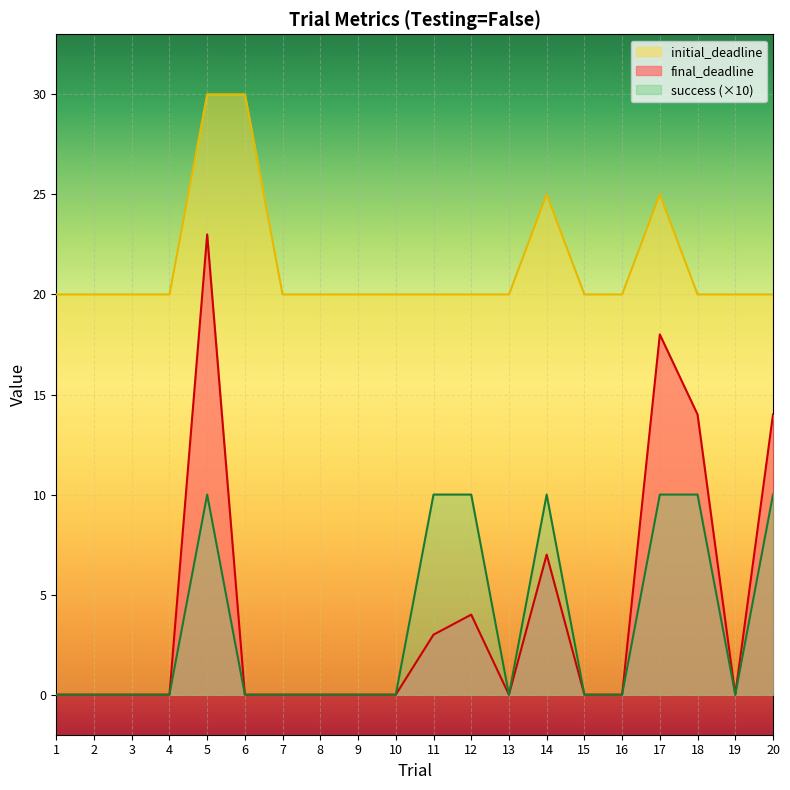

True or false: initial_deadline has more than 0 interior local peaks.

True